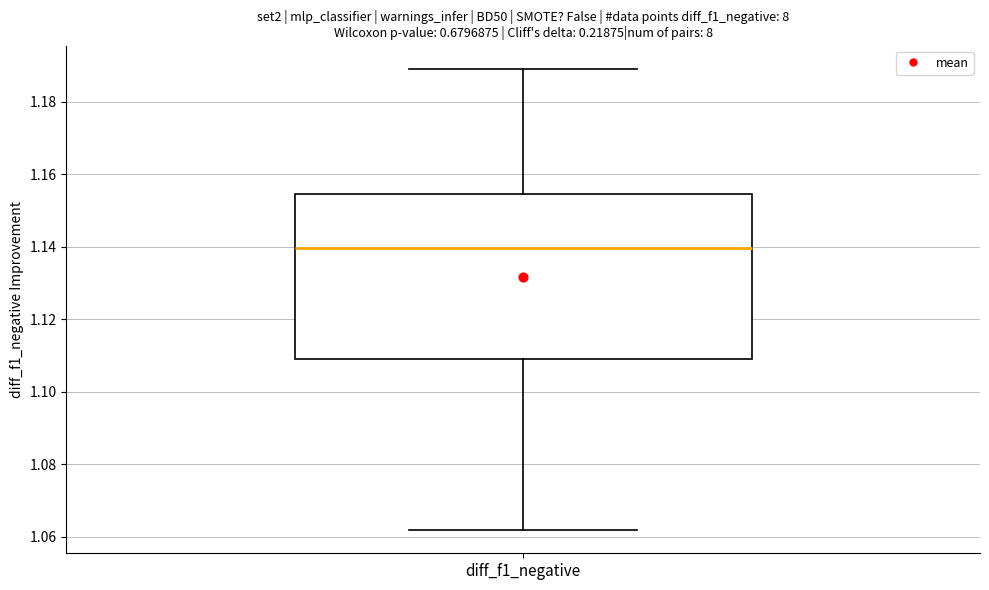

Read this box plot against the y-axis: the position of the median line, the range covered by the box, and the ends of both whiskers. The values are not printed on the chart, so give them approximately, as read against the axis.

median 1.140, box 1.108 to 1.154, whiskers 1.062 to 1.190